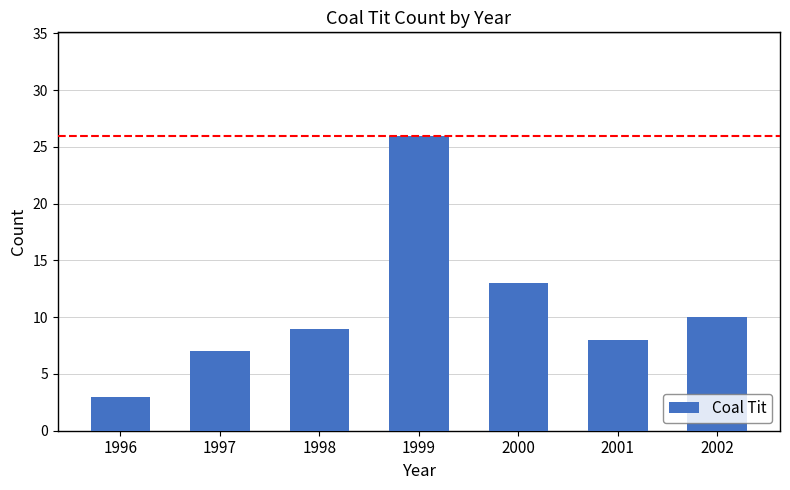

Rank the categories by value from lowest to highest.

1996, 1997, 2001, 1998, 2002, 2000, 1999